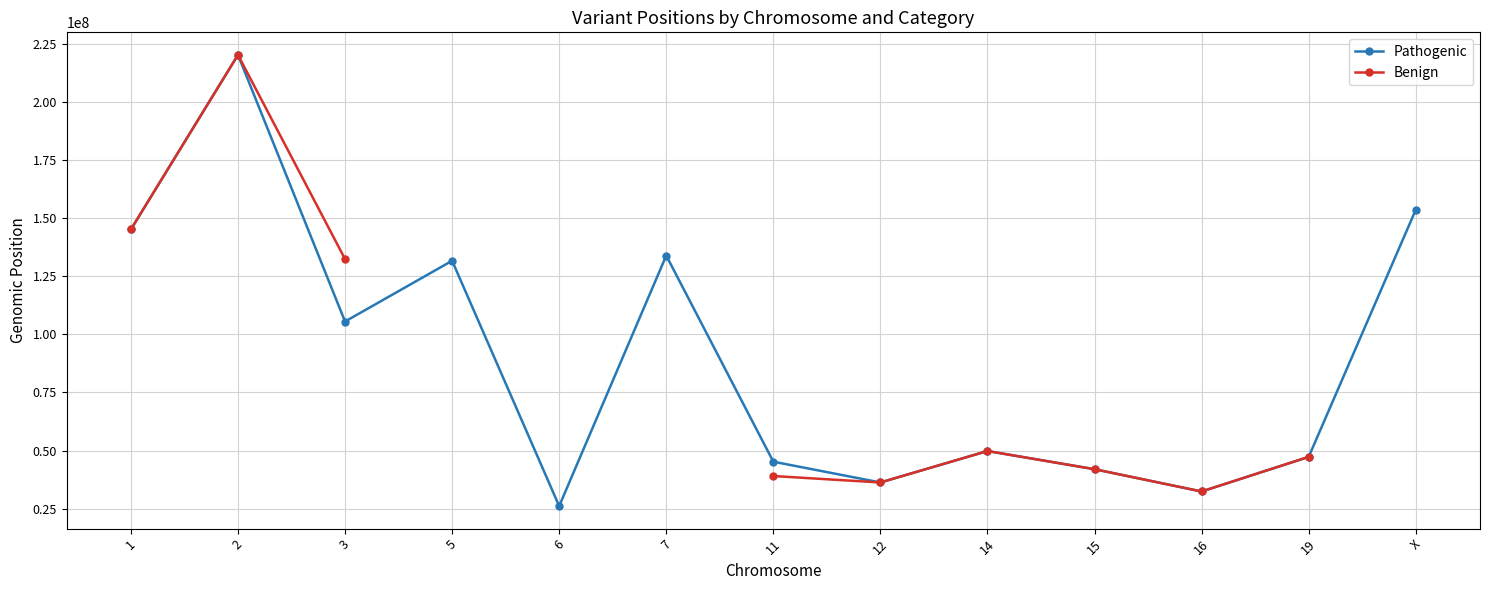

What is the label of the 4th point from the right?

15